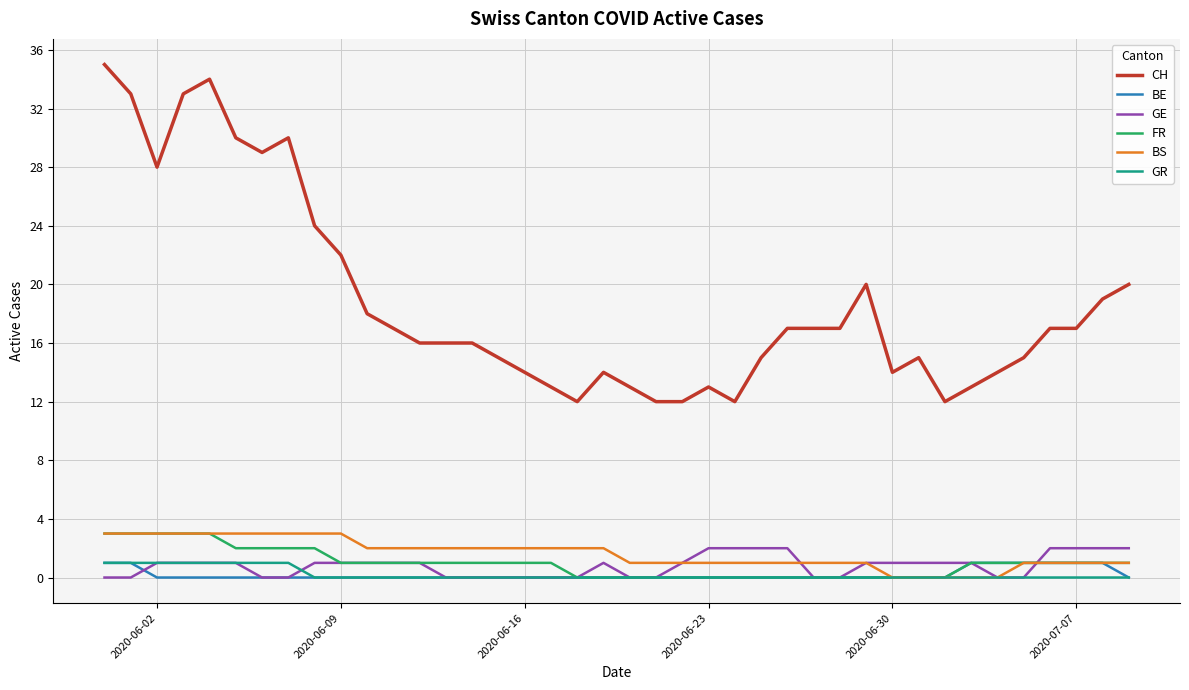

Which series has the largest total across all categories?

CH